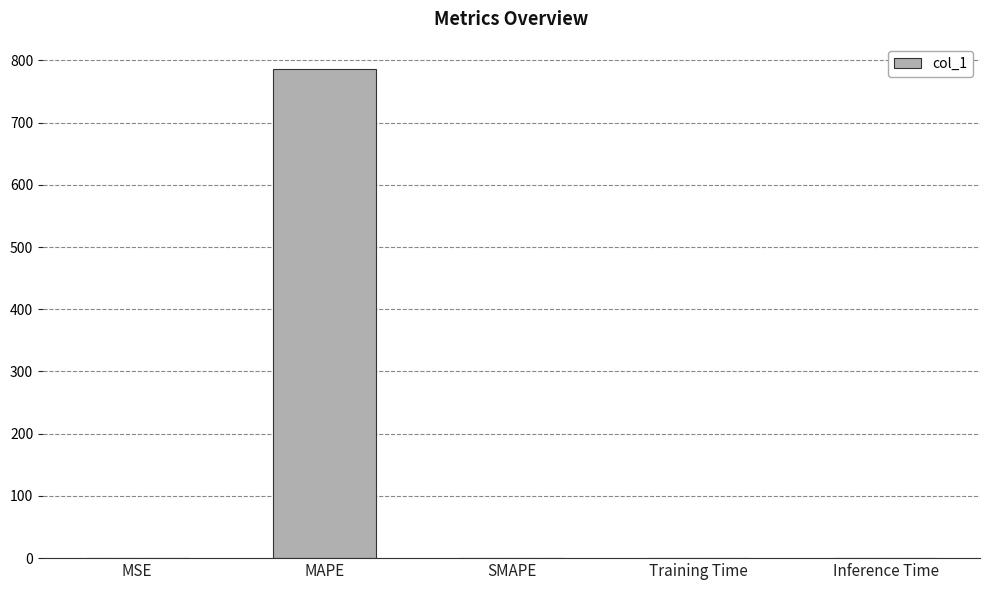

What is the sum of all values?

786.4